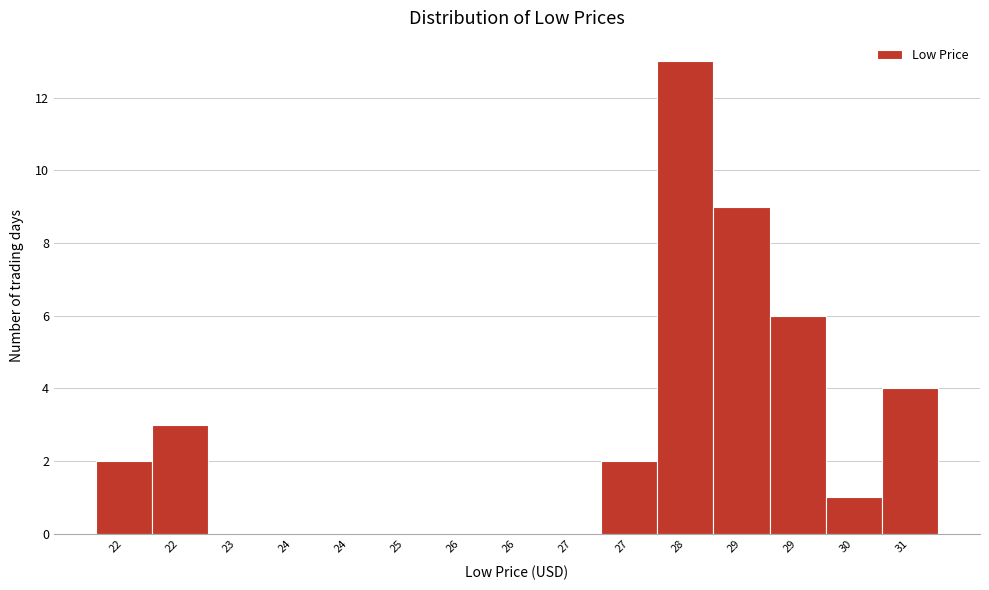

How many categories are shown in the chart?

15